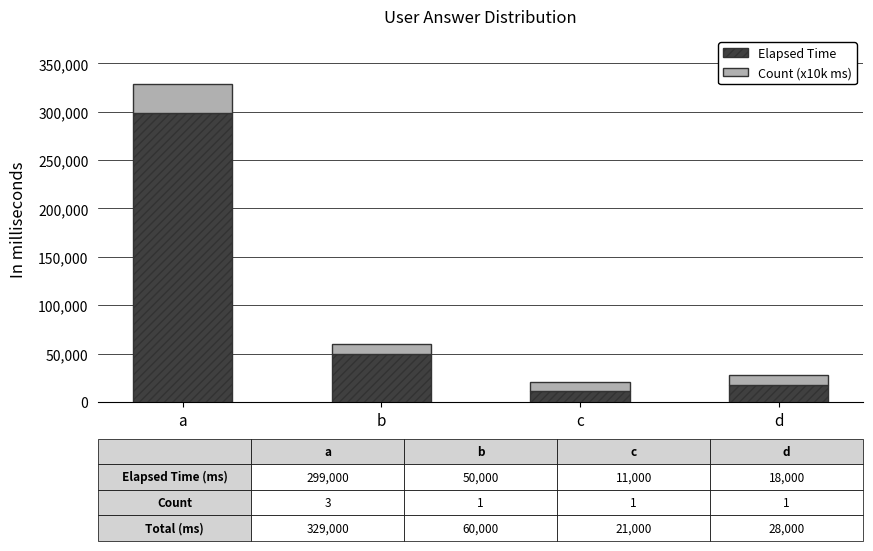

Reading left to right, list the values for the Elapsed Time series.

299000	50000	11000	18000